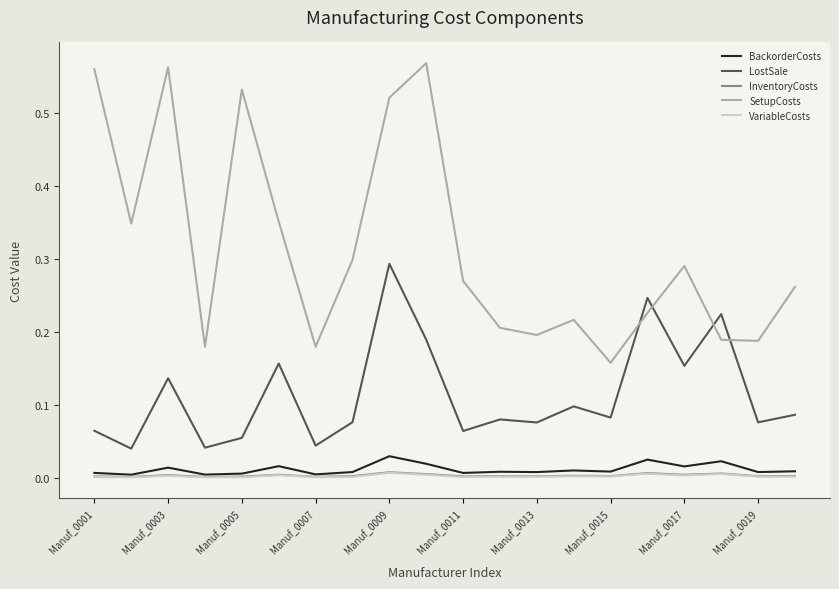

True or false: BackorderCosts and SetupCosts intersect in this chart.

False